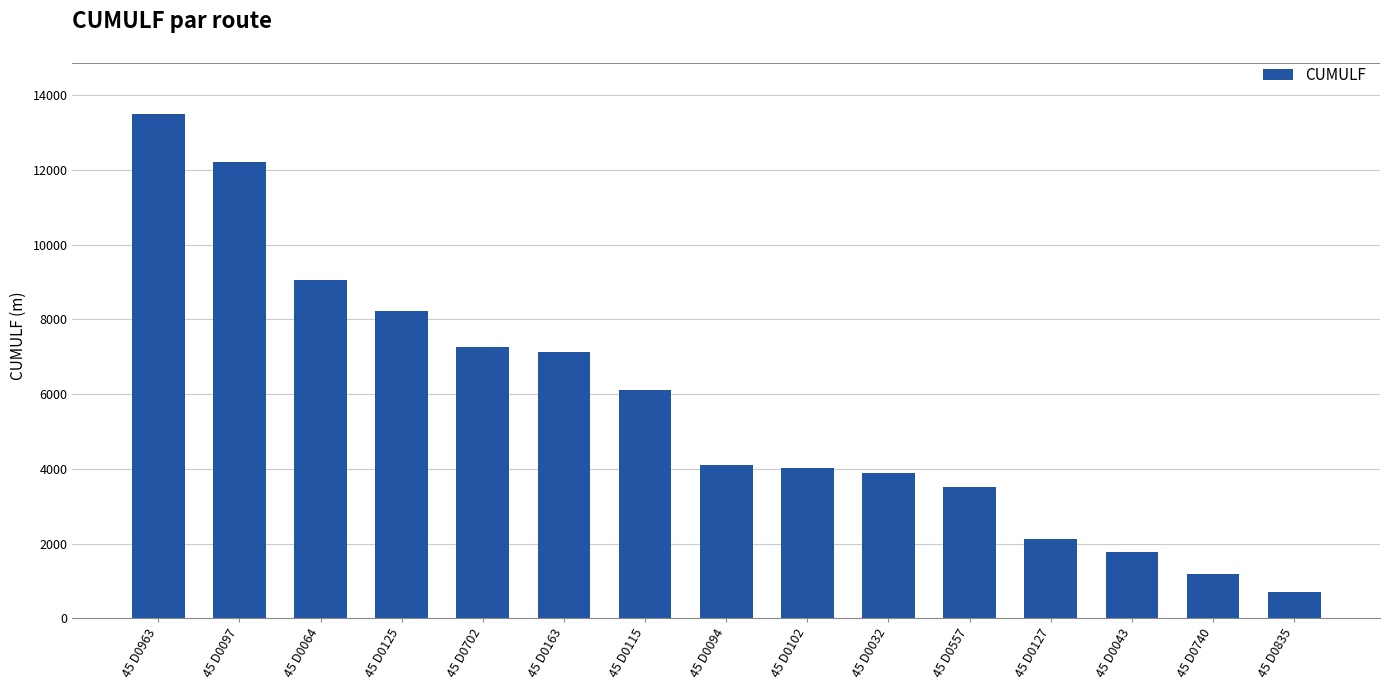

How many series are shown in this chart?

1